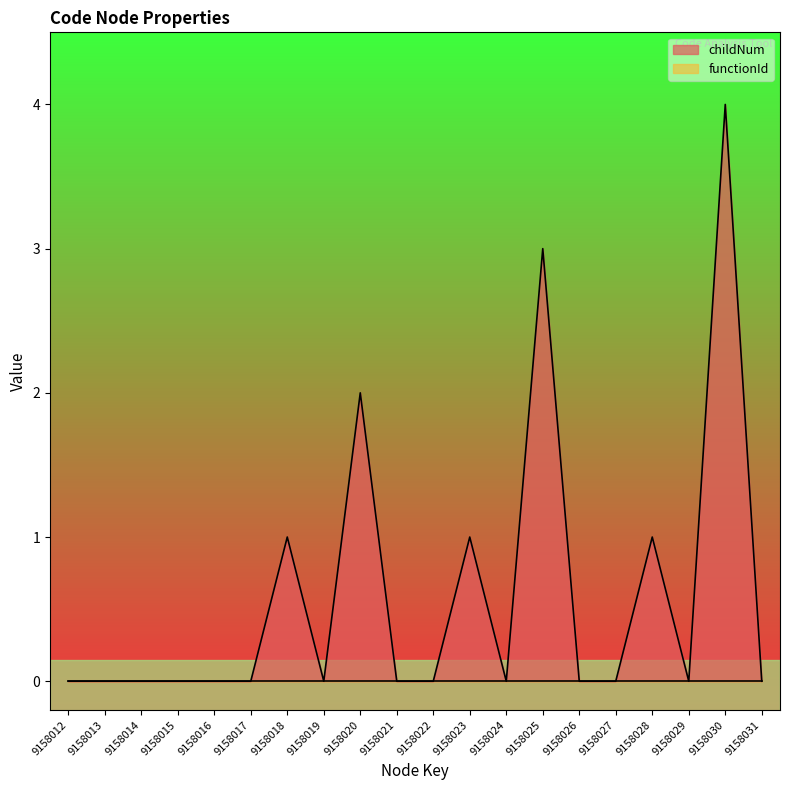

The chart shows a value of -2 at 9158013. True or false?

False